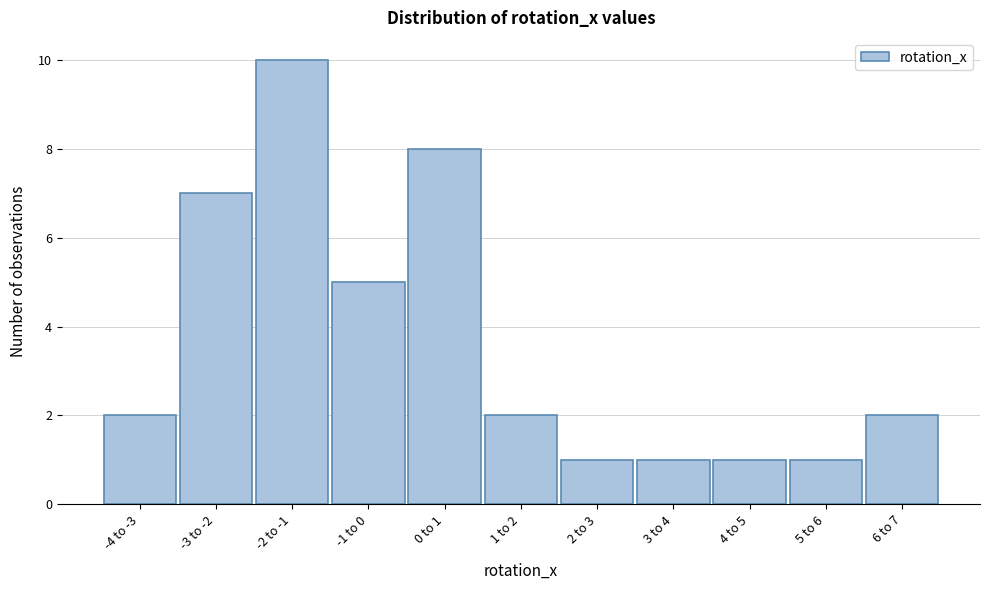

Reading left to right, extract all data points from this chart.

2	7	10	5	8	2	1	1	1	1	2